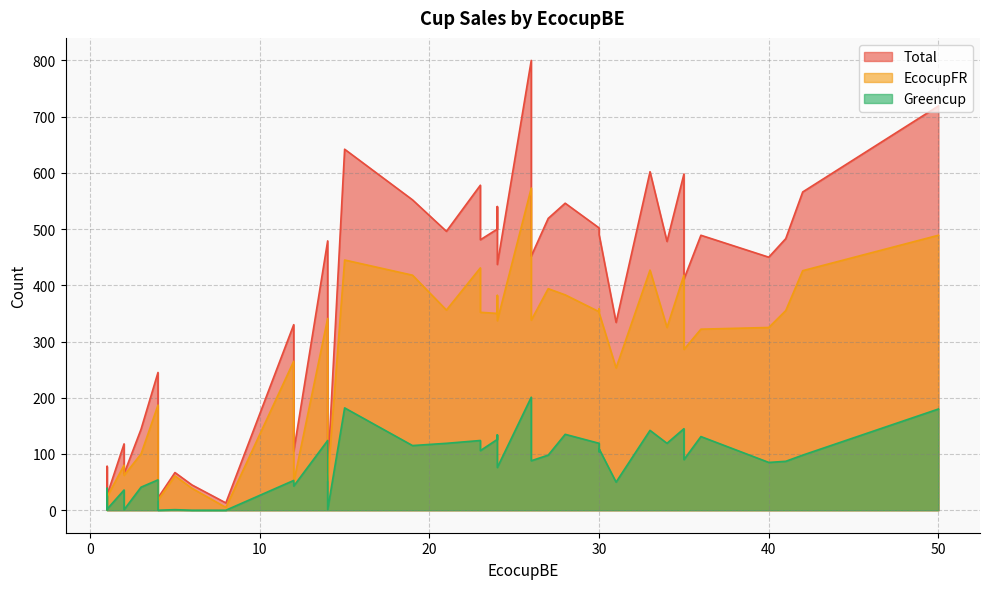

True or false: EcocupFR has a value of 123 at 2.

False